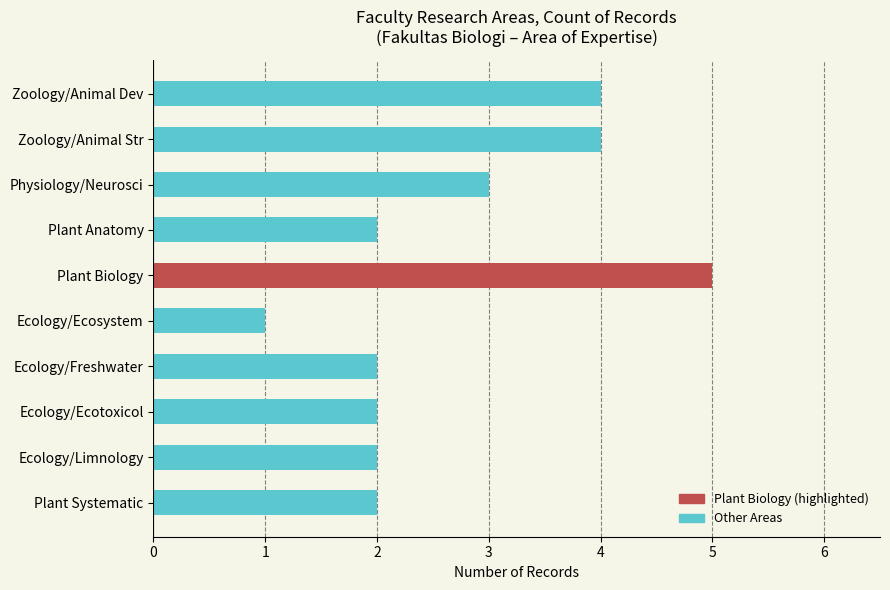

What is the value of the 7th bar from the top?

2